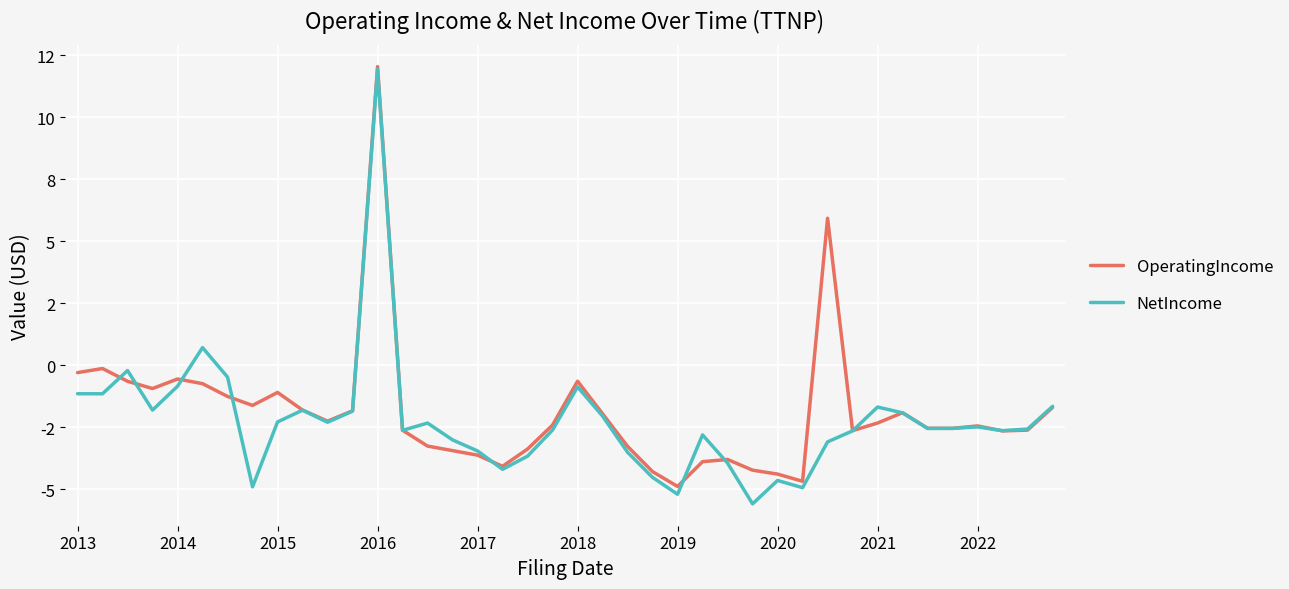

Reading right to left, list all the values displayed in this chart.

OperatingIncome: -1.7	-2.6	-2.6	-2.4	-2.5	-2.5	-1.9	-2.3	-2.6	5.9	-4.7	-4.4	-4.2	-3.8	-3.9	-4.9	-4.3	-3.3	-2.0	-0.6	-2.4	-3.4	-4.1	-3.6	-3.4	-3.3	-2.6	12.0	-1.8	-2.2	-1.8	-1.1	-1.6	-1.3	-0.7	-0.6	-0.9	-0.6	-0.1	-0.3
NetIncome: -1.7	-2.6	-2.6	-2.5	-2.5	-2.5	-1.9	-1.7	-2.6	-3.1	-4.9	-4.6	-5.6	-3.9	-2.8	-5.2	-4.5	-3.5	-2.0	-0.9	-2.6	-3.7	-4.2	-3.5	-3.0	-2.3	-2.6	11.9	-1.8	-2.3	-1.8	-2.3	-4.9	-0.5	0.7	-0.8	-1.8	-0.2	-1.1	-1.1